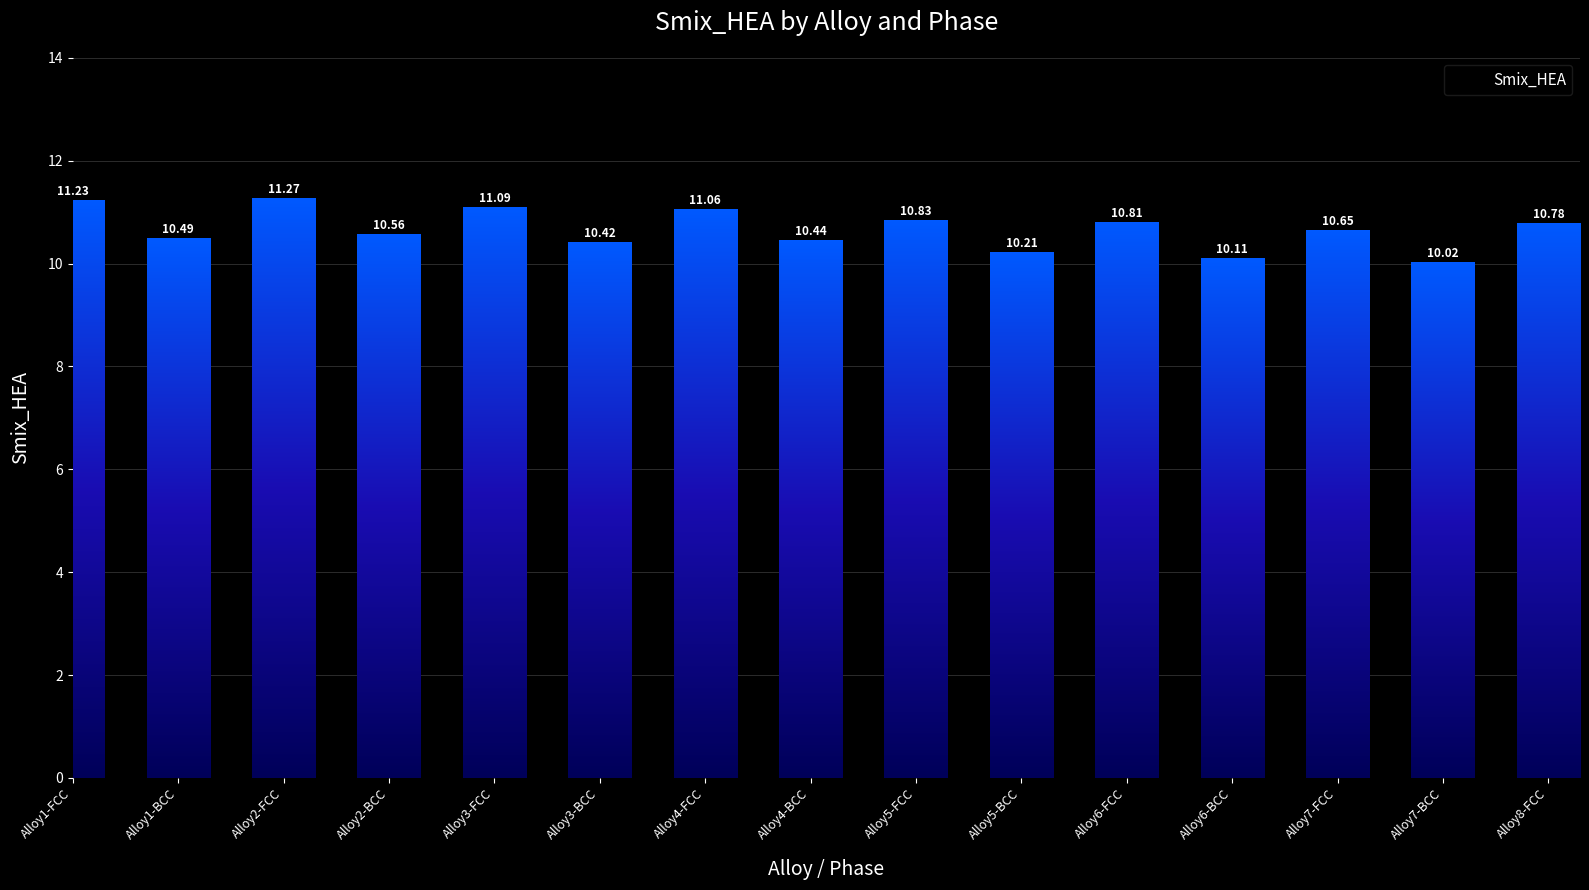

Reading left to right, list all the values displayed in this chart.

Alloy1-FCC=11.2	Alloy1-BCC=10.5	Alloy2-FCC=11.3	Alloy2-BCC=10.6	Alloy3-FCC=11.1	Alloy3-BCC=10.4	Alloy4-FCC=11.1	Alloy4-BCC=10.4	Alloy5-FCC=10.8	Alloy5-BCC=10.2	Alloy6-FCC=10.8	Alloy6-BCC=10.1	Alloy7-FCC=10.6	Alloy7-BCC=10.0	Alloy8-FCC=10.8